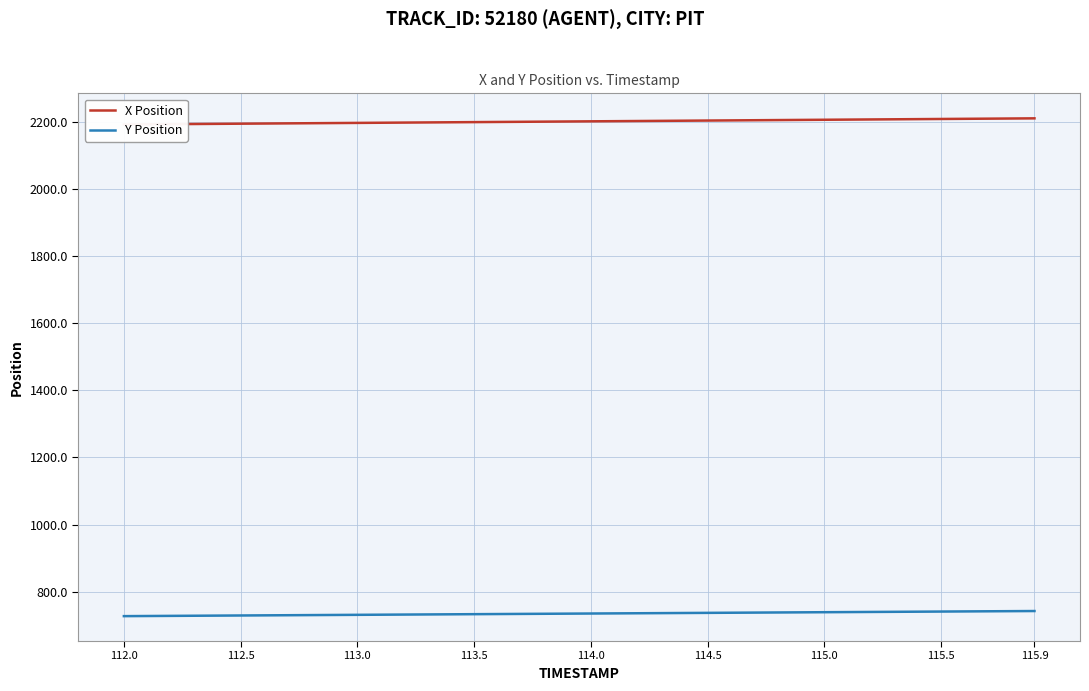

How many data points in X Position are above 2200?

21